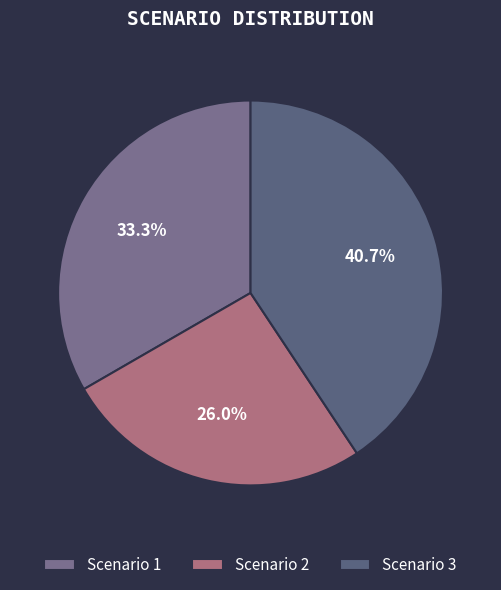

How many slices are in this pie chart?

3